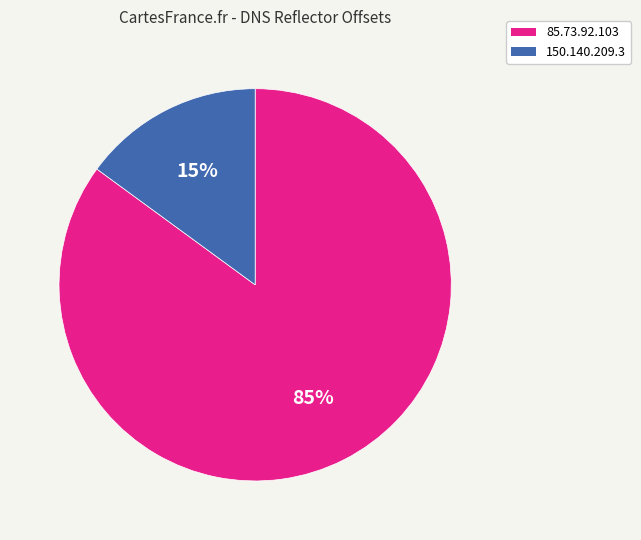

Is it true that 150.140.209.3 is 29% of the pie?

False